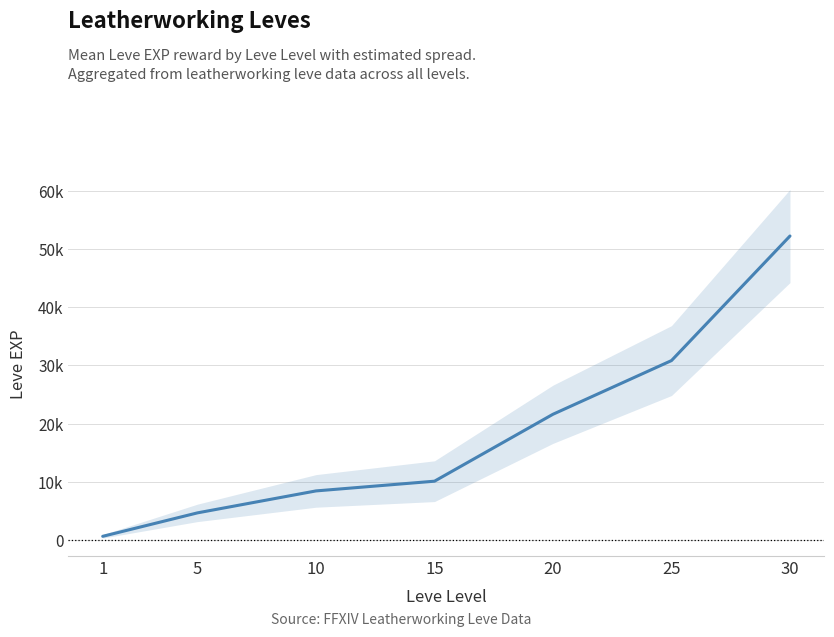

Rank the categories by value from highest to lowest.

30, 25, 20, 15, 10, 5, 1